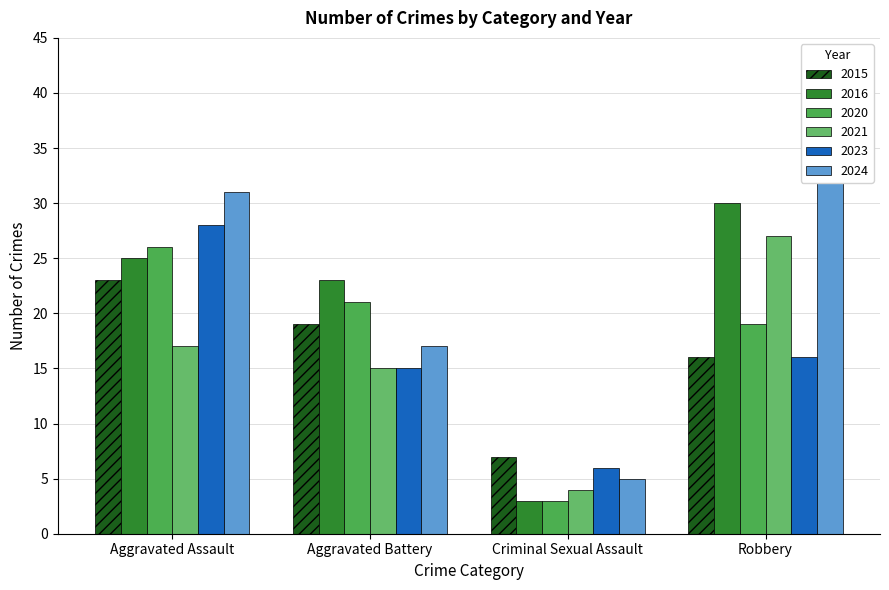

True or false: 2020 has a value of 1 at Criminal Sexual Assault.

False